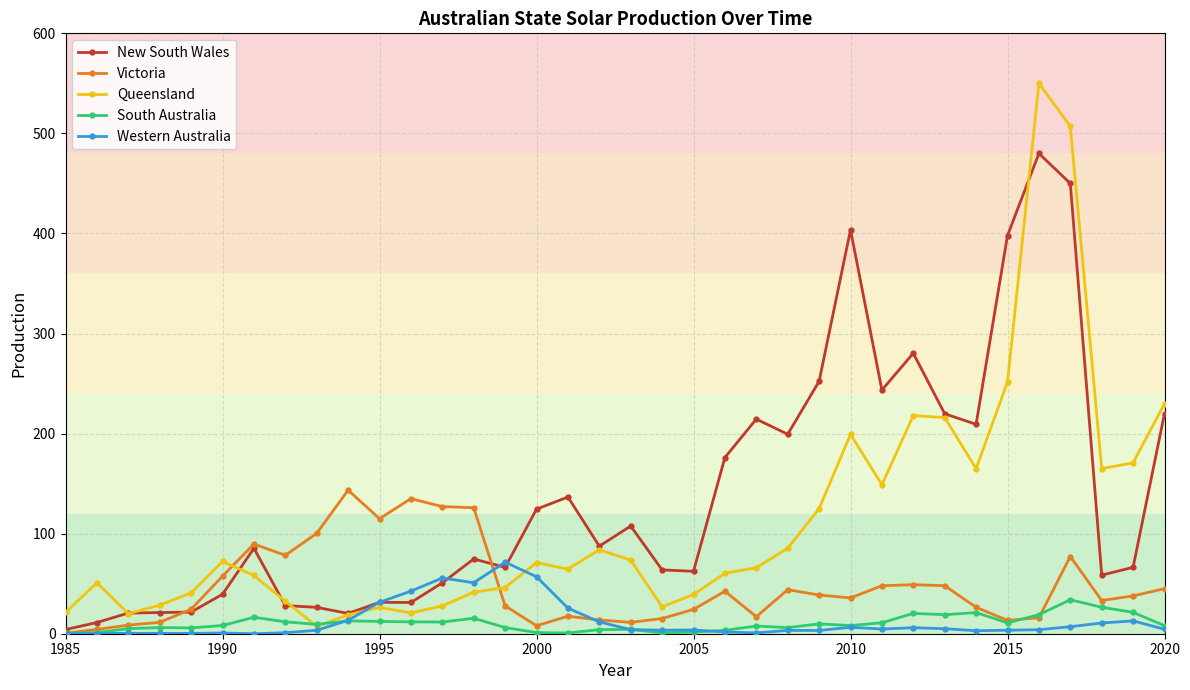

List the series in order of their peak value, lowest first.

South Australia, Western Australia, Victoria, New South Wales, Queensland